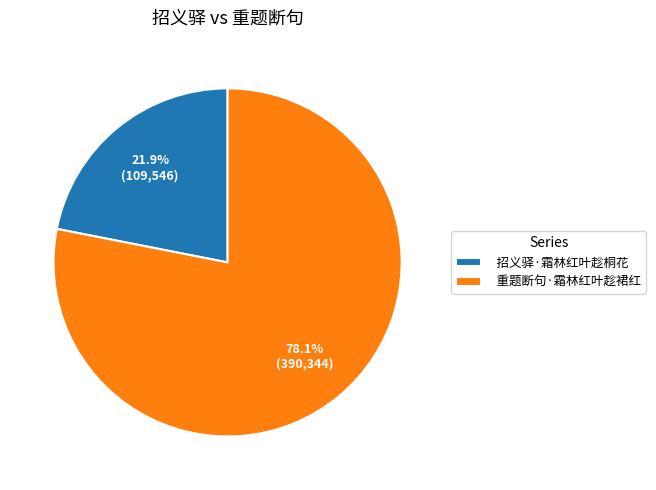

The 招义驿·霜林红叶趁桐花 slice represents 28% of the pie. True or false?

False